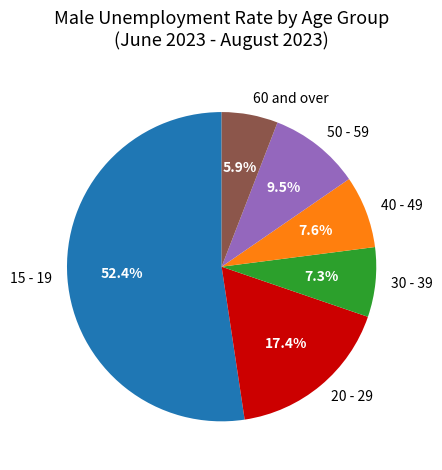

Is there any slice that represents more than half of the pie?

Yes